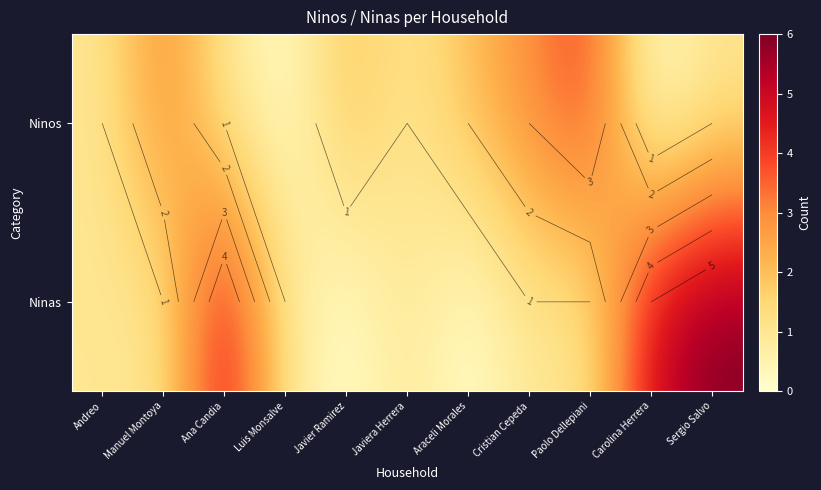

How many values in the Ninos series are below 1?

2